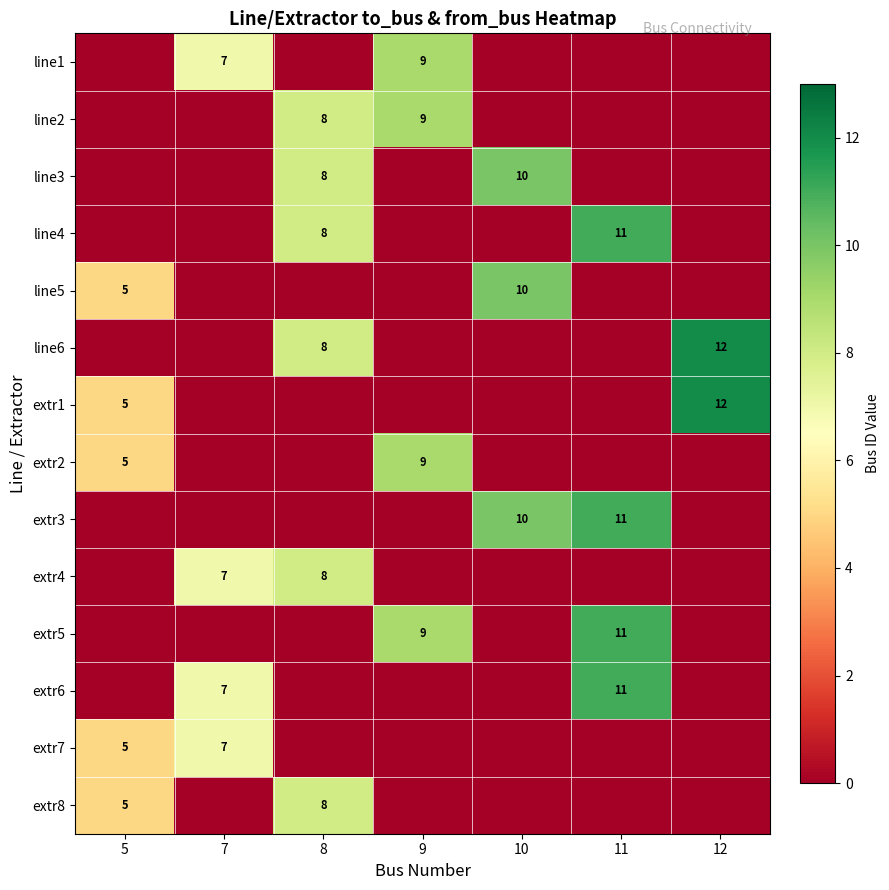

At how many categories does at least one series exceed 1?

7